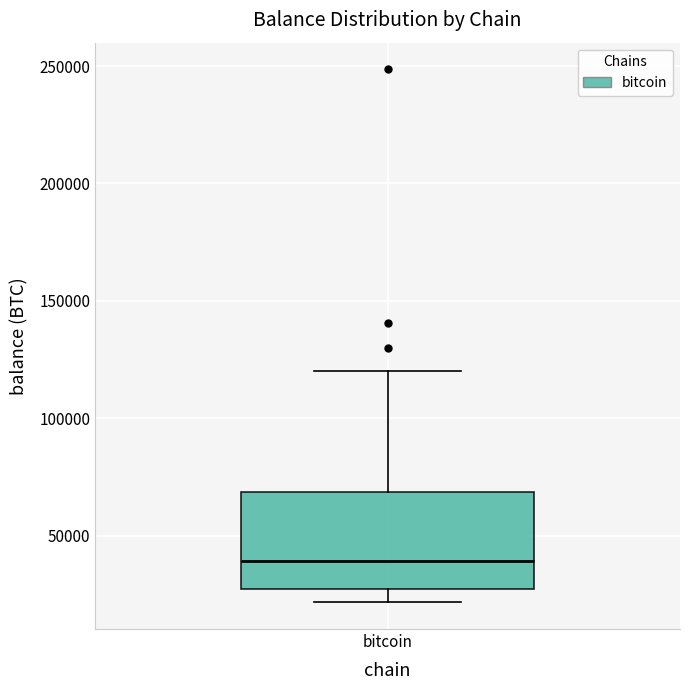

Transcribe this box plot: give where the median line is, the range the box spans, and where the two whiskers end, as read against the y-axis. The values are not printed on the chart, so give them approximately, as read against the axis.

median 40000, box 25000 to 70000, whiskers 20000 to 120000